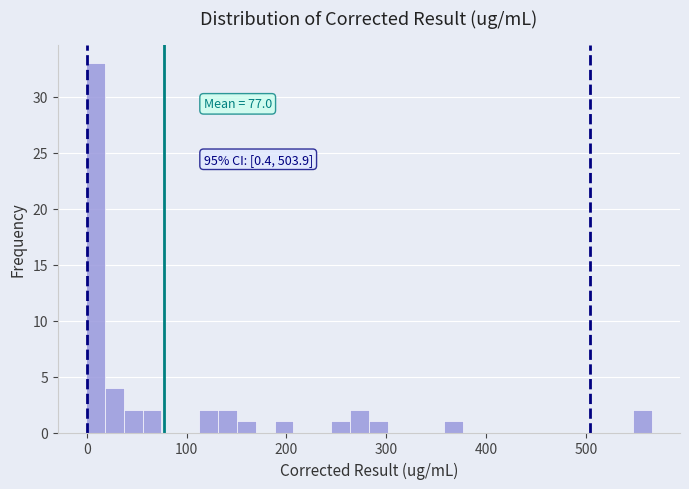

Read against the x-axis, roughly where is the centre of the tallest bar?

10